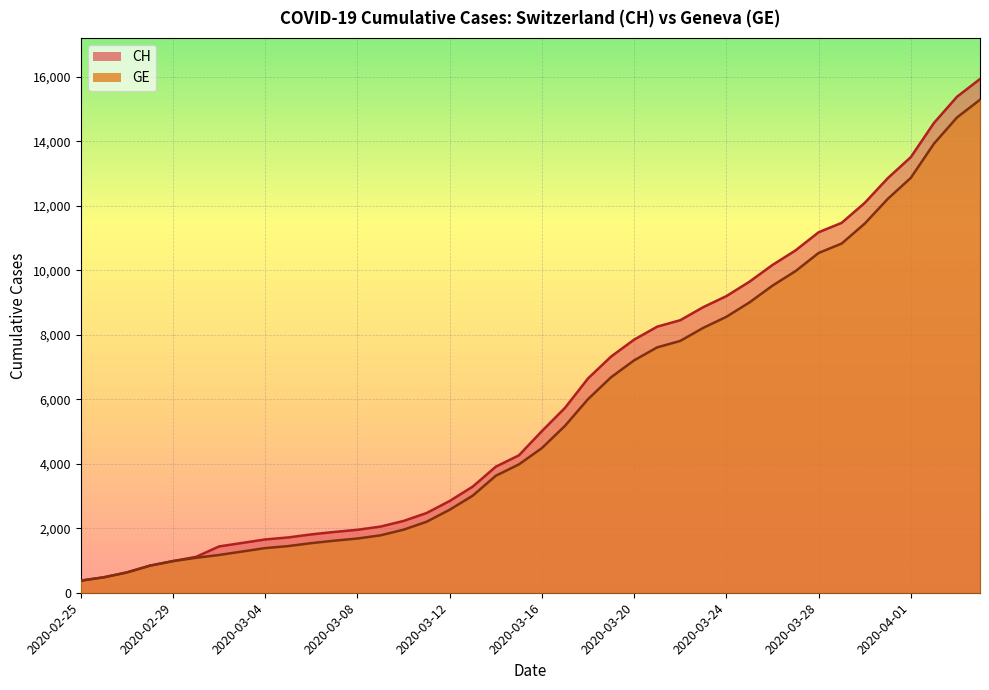

Reading left to right, transcribe all the data shown in this chart.

CH: 375	479	630	840	981	1113	1436	1544	1652	1715	1809	1885	1952	2051	2226	2472	2845	3291	3908	4259	5012	5731	6644	7323	7847	8249	8449	8855	9196	9642	10162	10613	11175	11467	12086	12852	13505	14561	15375	15926
GE: 375	479	630	840	981	1083	1171	1278	1384	1447	1538	1614	1681	1780	1955	2201	2574	3010	3627	3978	4485	5174	6002	6681	7205	7607	7807	8213	8554	9000	9520	9971	10533	10825	11444	12210	12863	13919	14733	15284